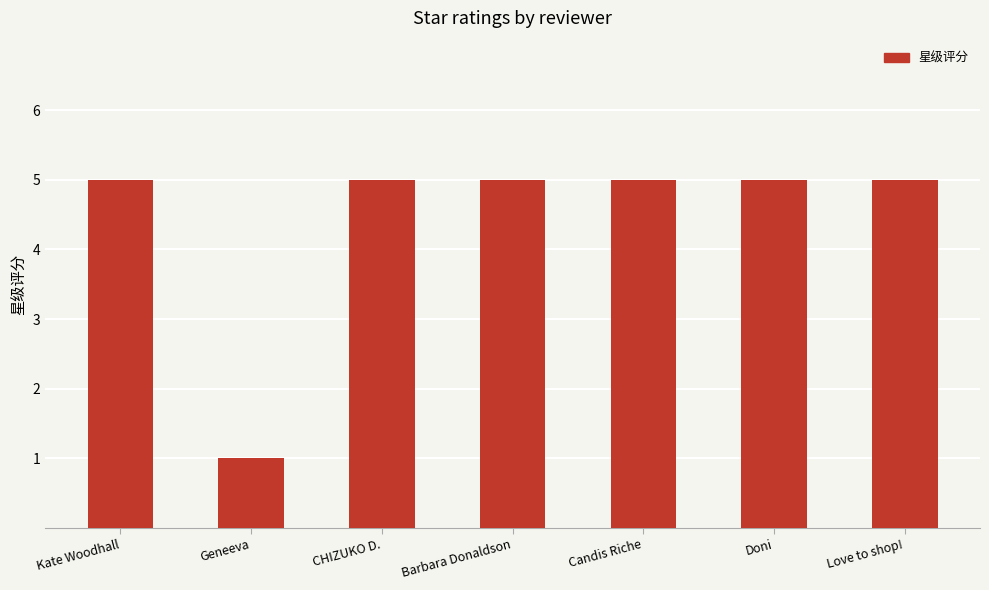

Which category has the lowest value across all series?

Geneeva